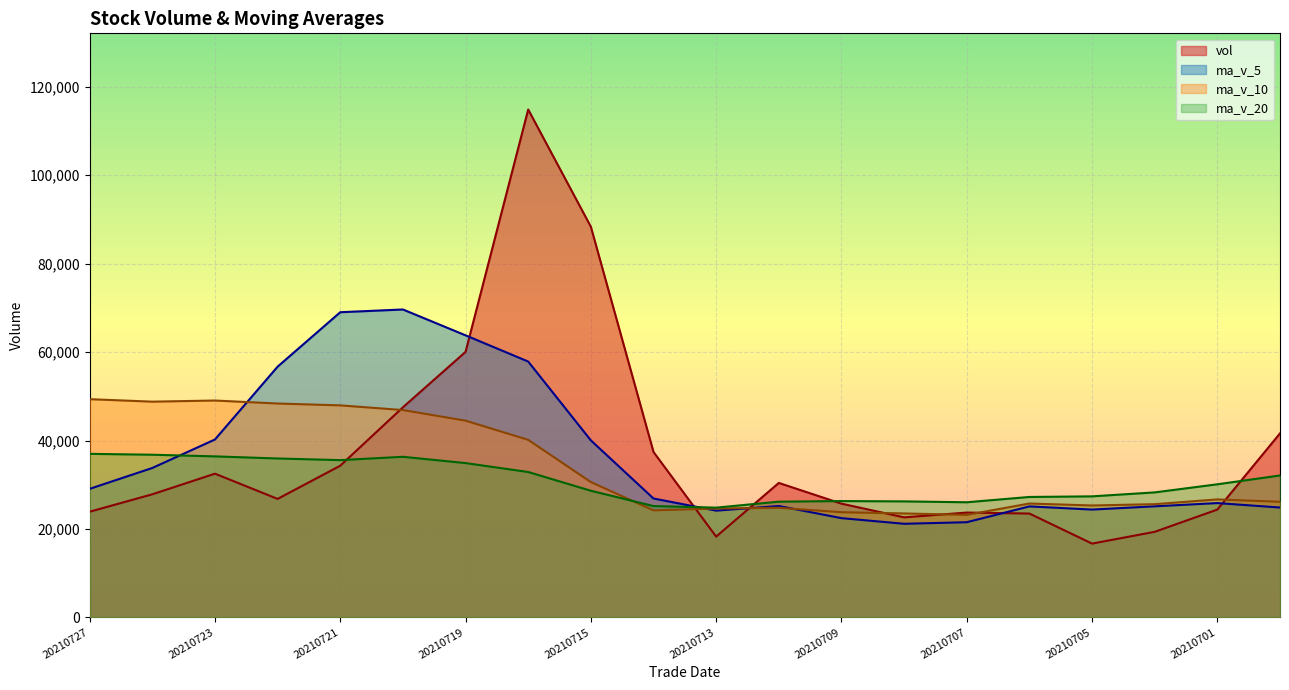

After their last crossing, which series has the higher values: ma_v_5 or vol?

vol